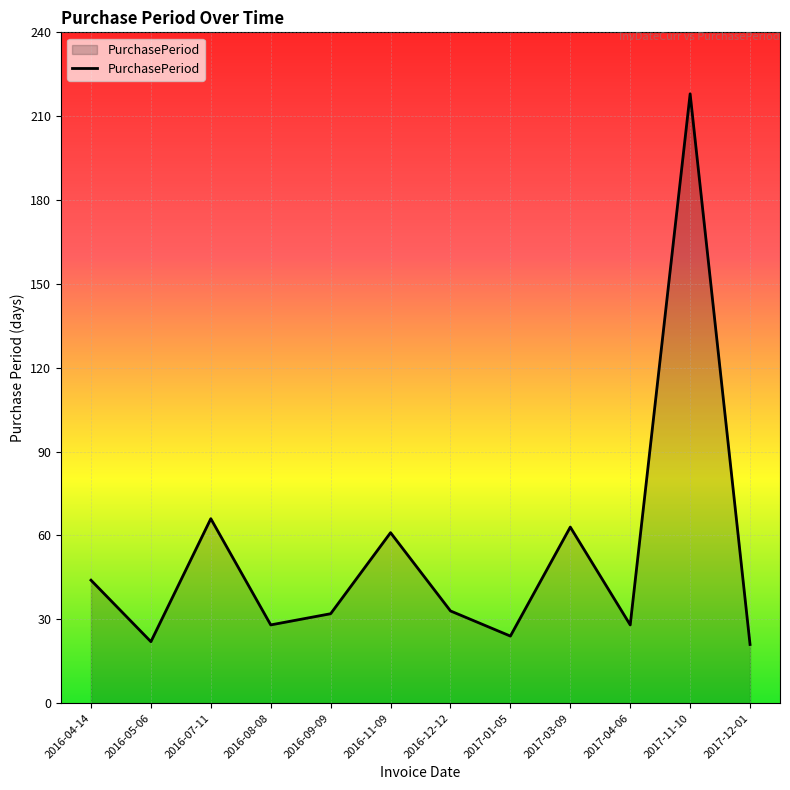

What is the greatest value displayed?

218